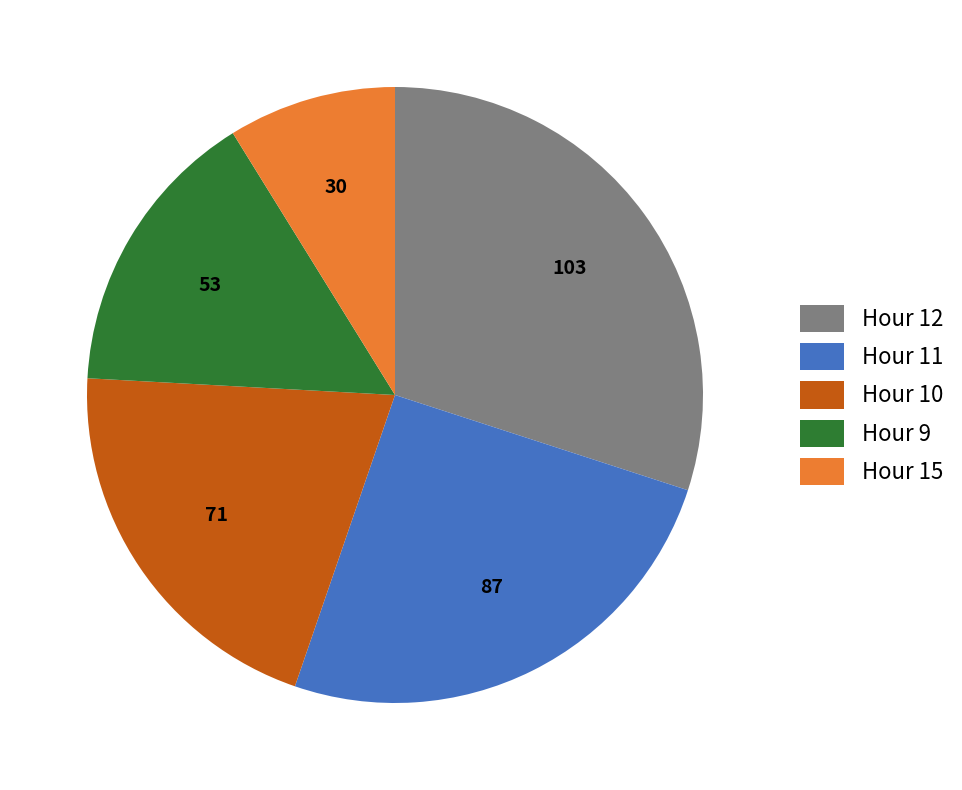

Is the sum of Hour 9 and Hour 12 greater than half?

No